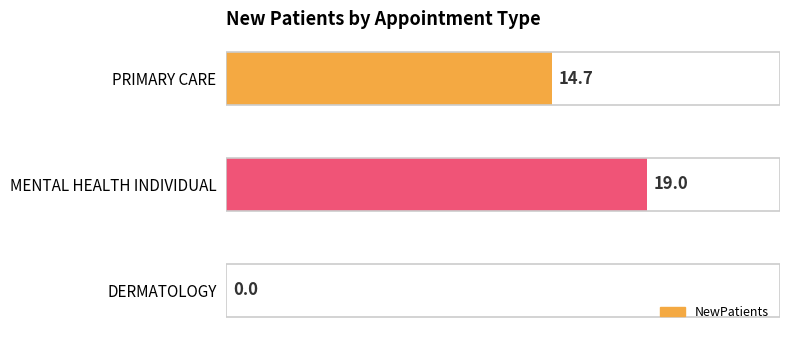

Between MENTAL HEALTH INDIVIDUAL and PRIMARY CARE, which is larger?

MENTAL HEALTH INDIVIDUAL